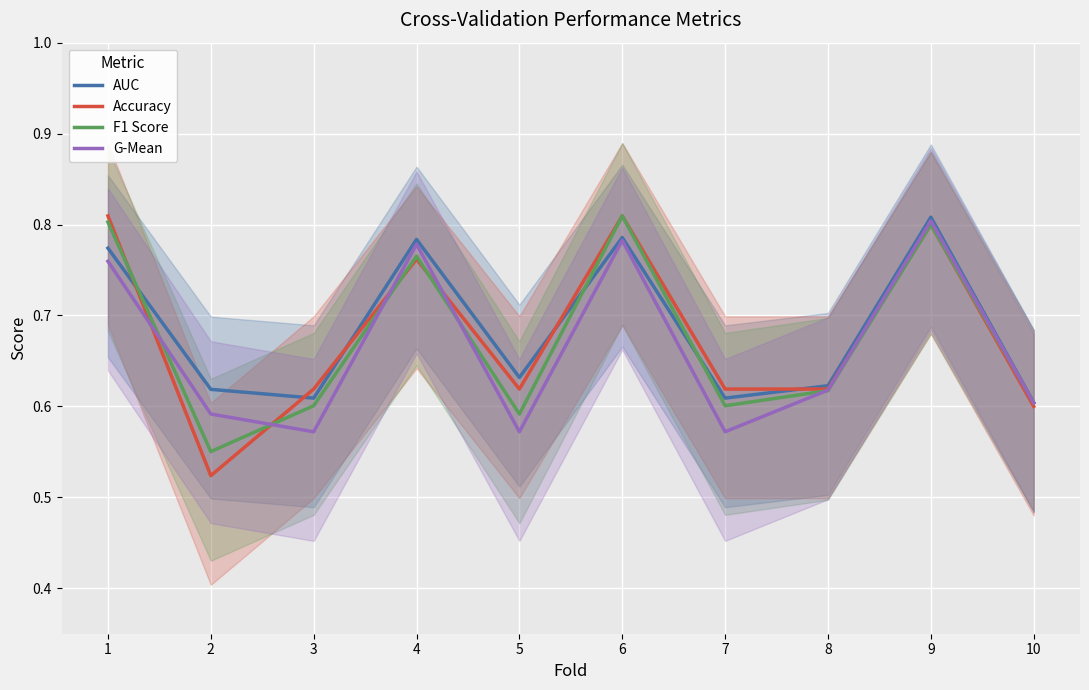

Which series has the largest range (max minus min)?

Accuracy